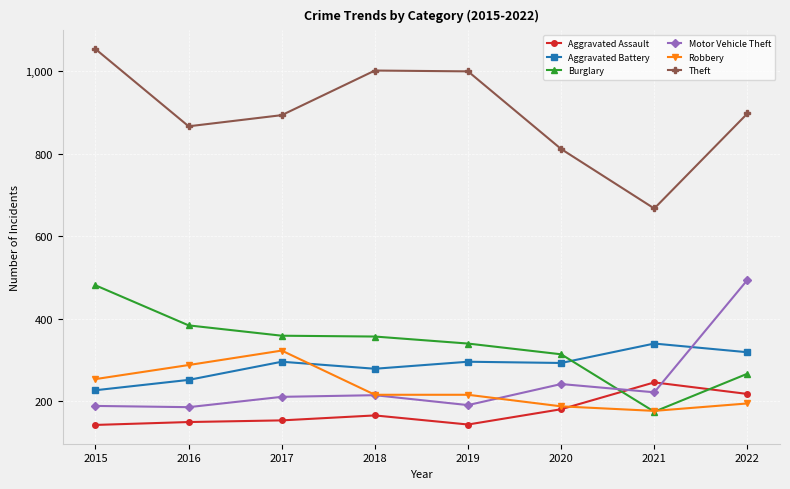

What is the value of the Theft point at the 1st from the left?

1053